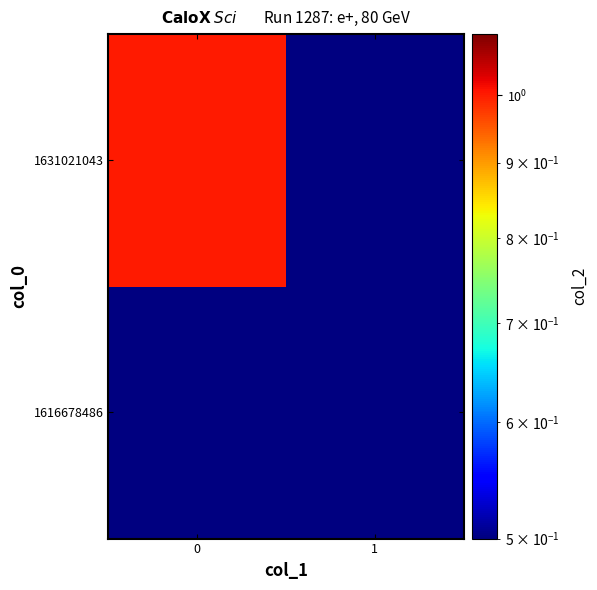

Rank the series by their average value, from highest to lowest.

1631021043, 1616678486